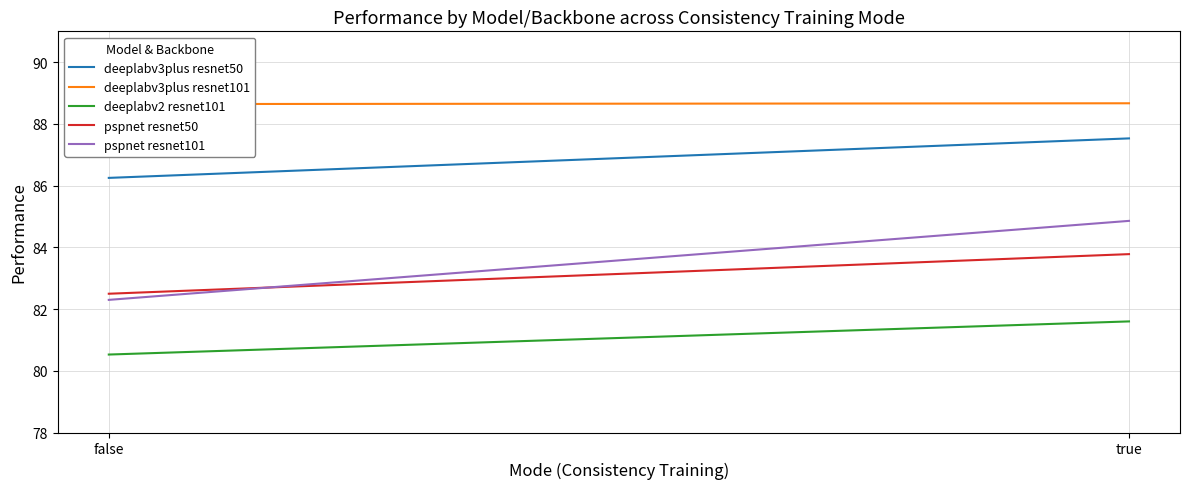

Which category has the lowest value across all series?

false